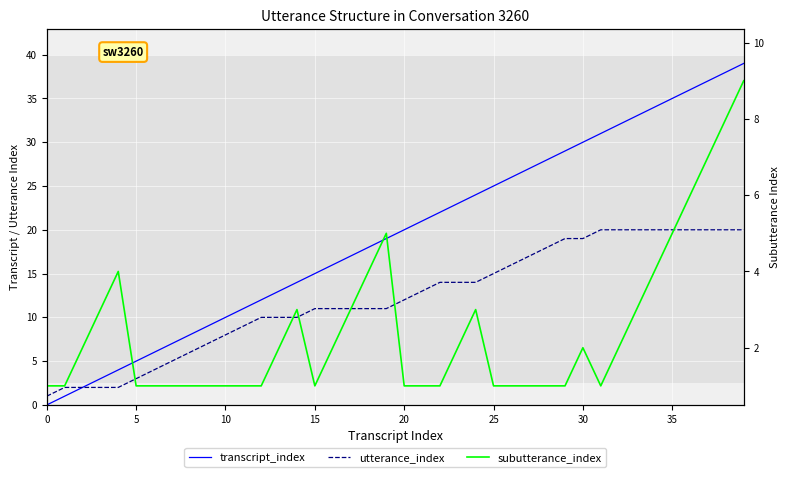

How many positive values does the transcript_index series have?

39